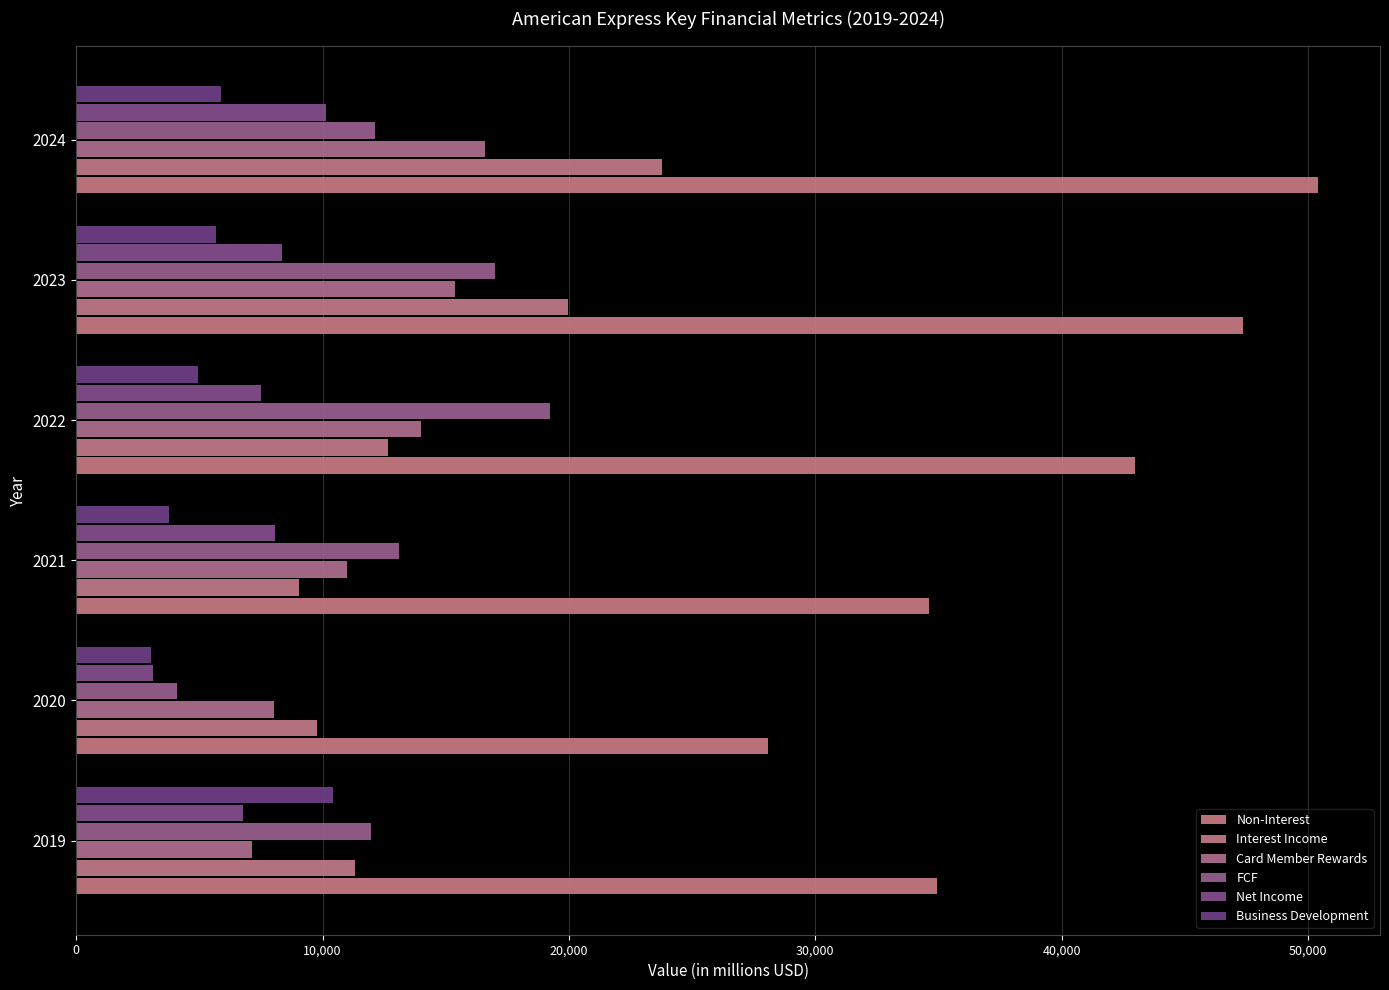

Which series has the largest total across all categories?

Non-Interest